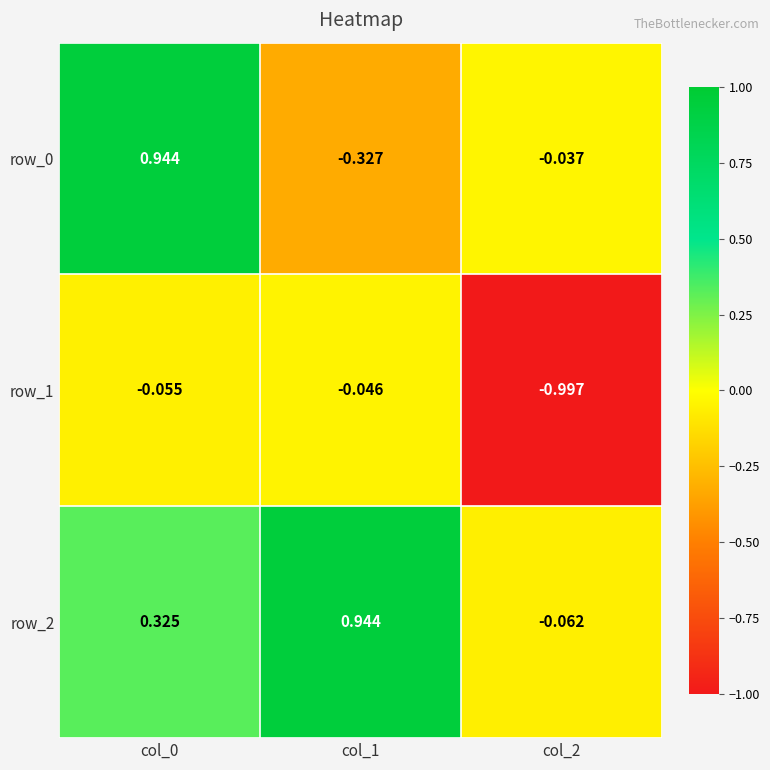

Is the value of row_1 at col_1 greater than the value of row_0 at col_1?

Yes